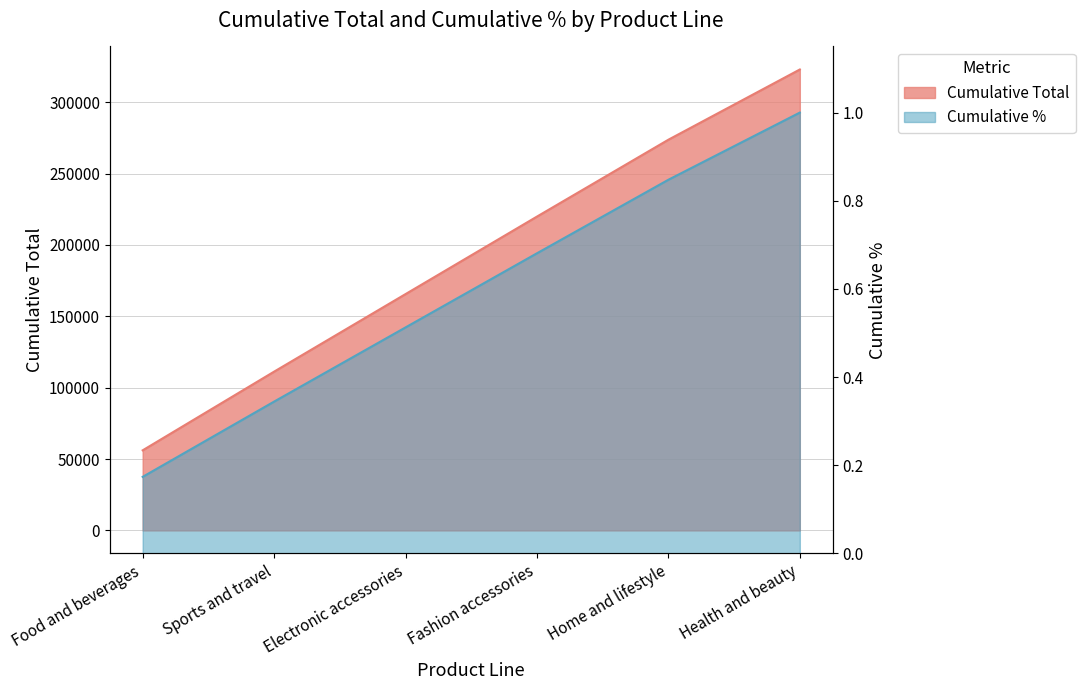

Rank the series by their maximum value, from highest to lowest.

Cumulative Total, Cumulative %